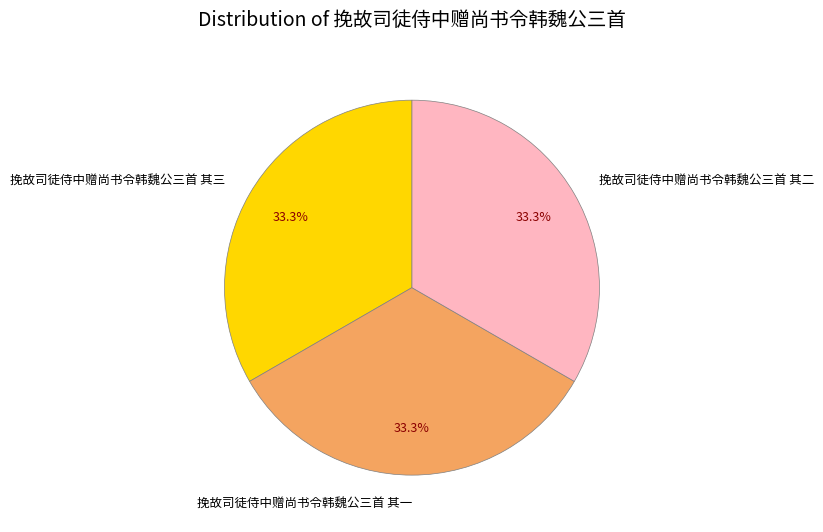

Is 挽故司徒侍中赠尚书令韩魏公三首 其一 the majority of the pie?

No